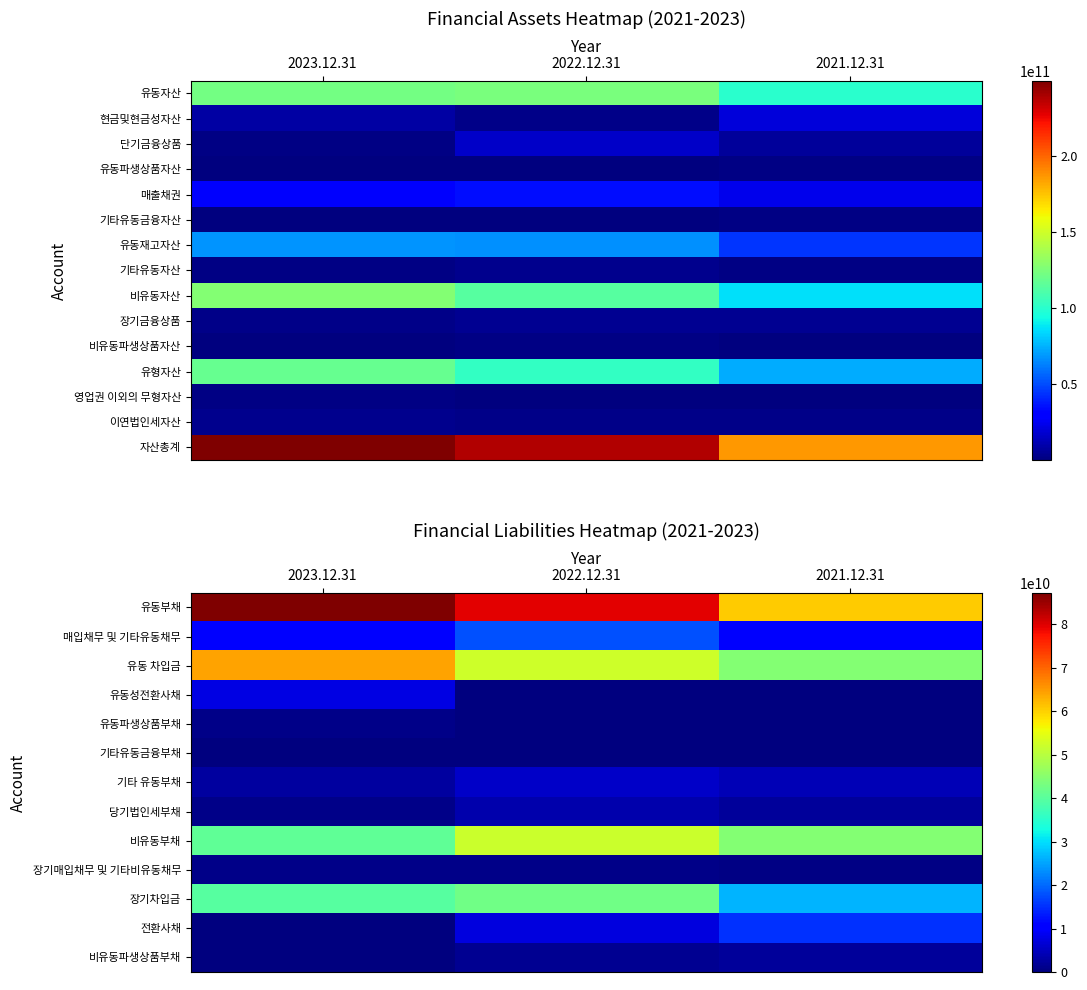

What is the spread (max minus min) of values at 2021.12.31?

186310419223